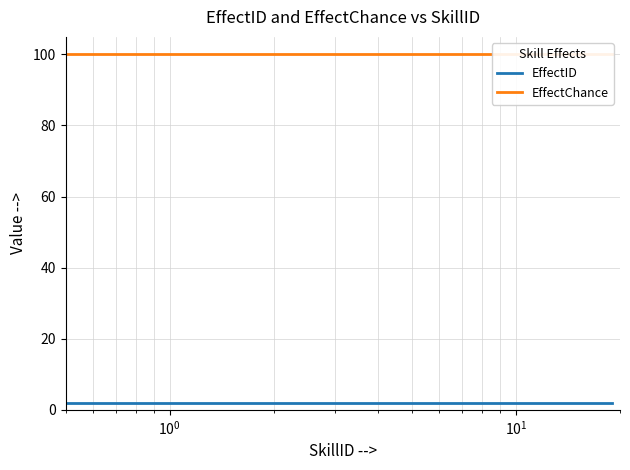

True or false: EffectChance has a value of 47 at 10.

False